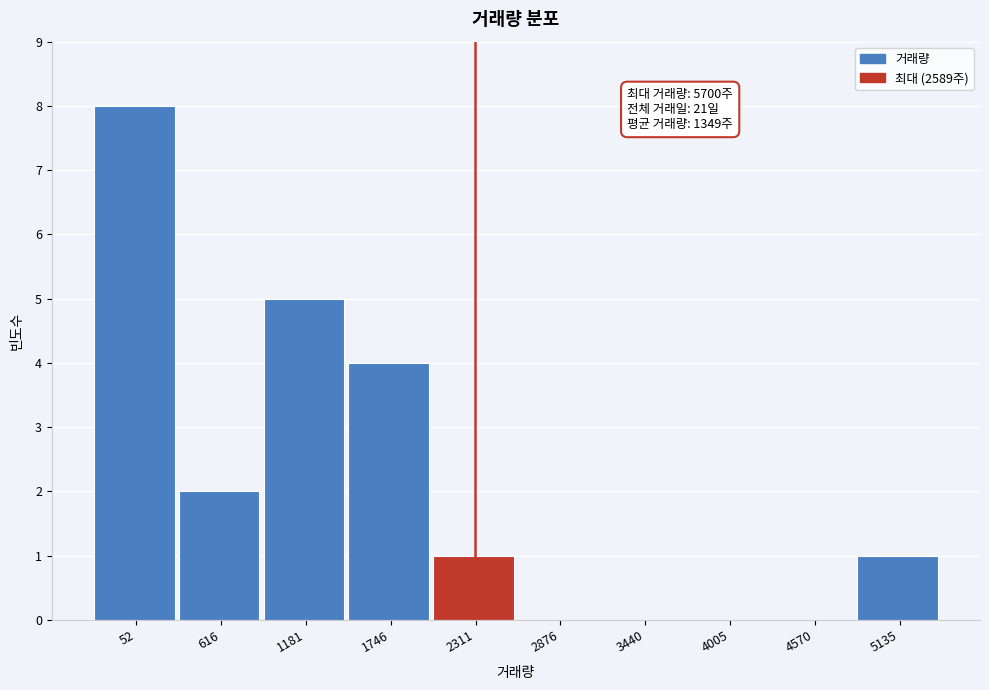

Reading left to right, what are all the values shown in this chart?

52=8	616=2	1181=5	1746=4	2311=1	2876=0	3440=0	4005=0	4570=0	5135=1